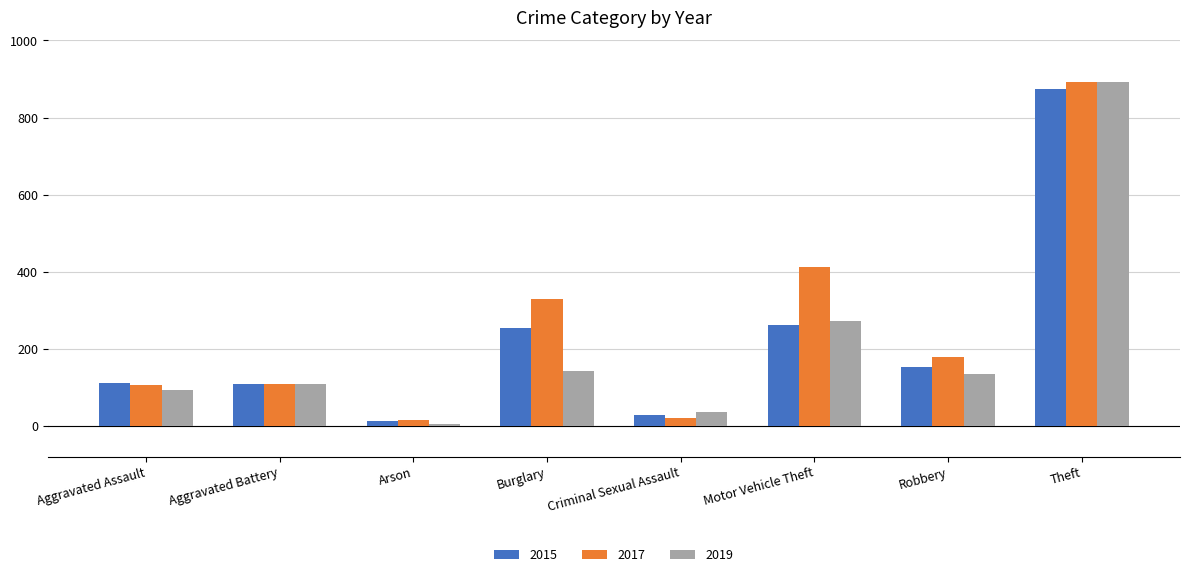

True or false: 2019 has a value of 273 at Motor Vehicle Theft.

True